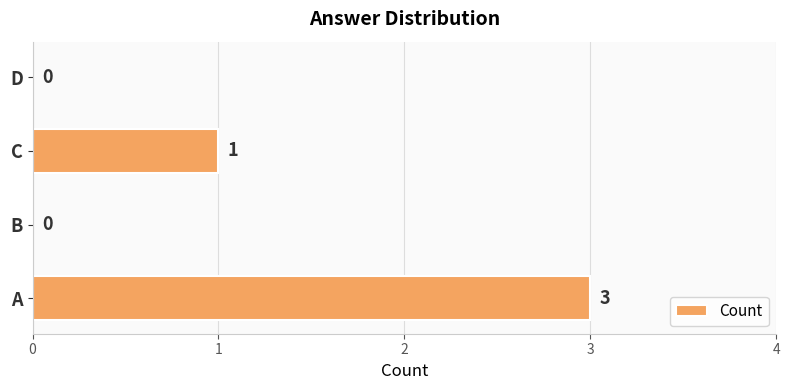

At which label is the value closest to 1?

C